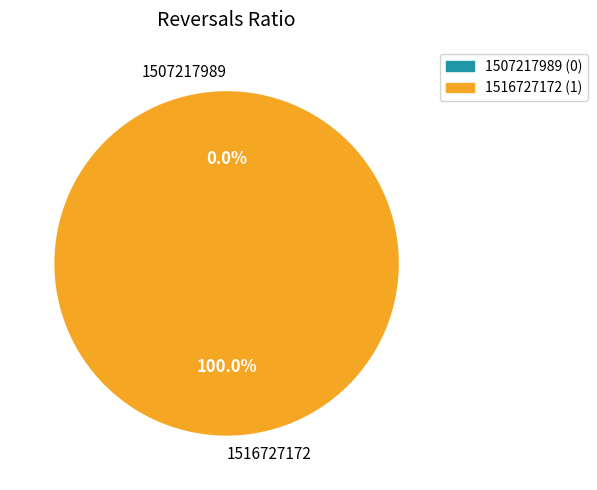

What is the total percentage of 1507217989 and 1516727172?

100.0%